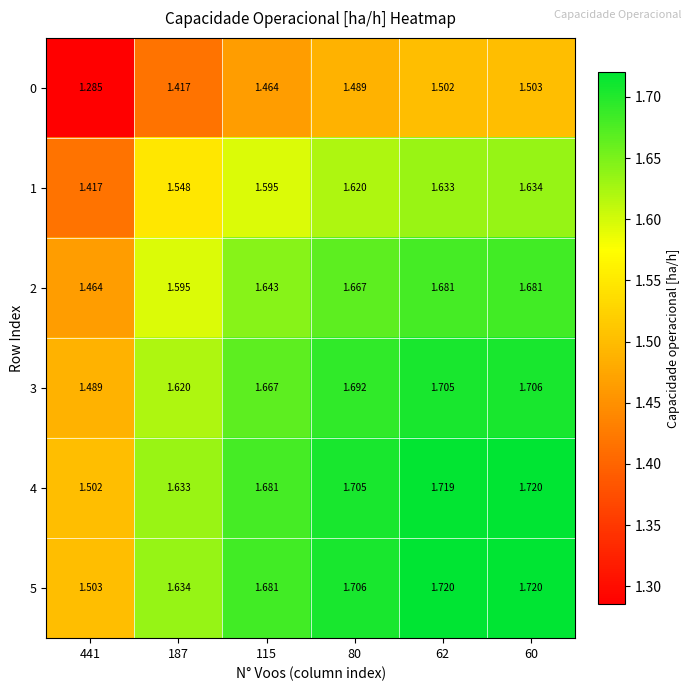

At which category does the chart reach its minimum across all series?

441